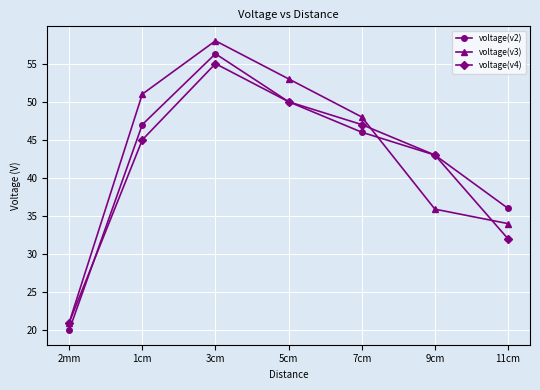

Reading right to left, list all the values displayed in this chart.

voltage(v2): 11cm=36.0	9cm=43.0	7cm=46.0	5cm=50.0	3cm=56.3	1cm=47.0	2mm=20.0
voltage(v3): 11cm=34.0	9cm=35.9	7cm=48.0	5cm=53.0	3cm=58.0	1cm=51.0	2mm=21.0
voltage(v4): 11cm=32.0	9cm=43.0	7cm=47.0	5cm=50.0	3cm=55.0	1cm=45.0	2mm=21.0